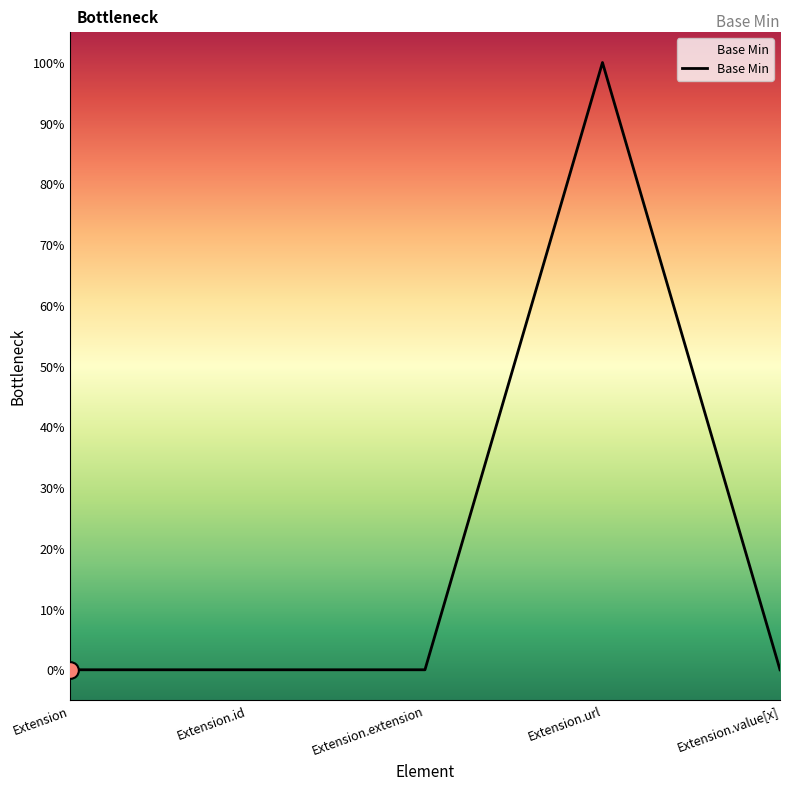

Which label corresponds to the smallest value in the chart?

Extension